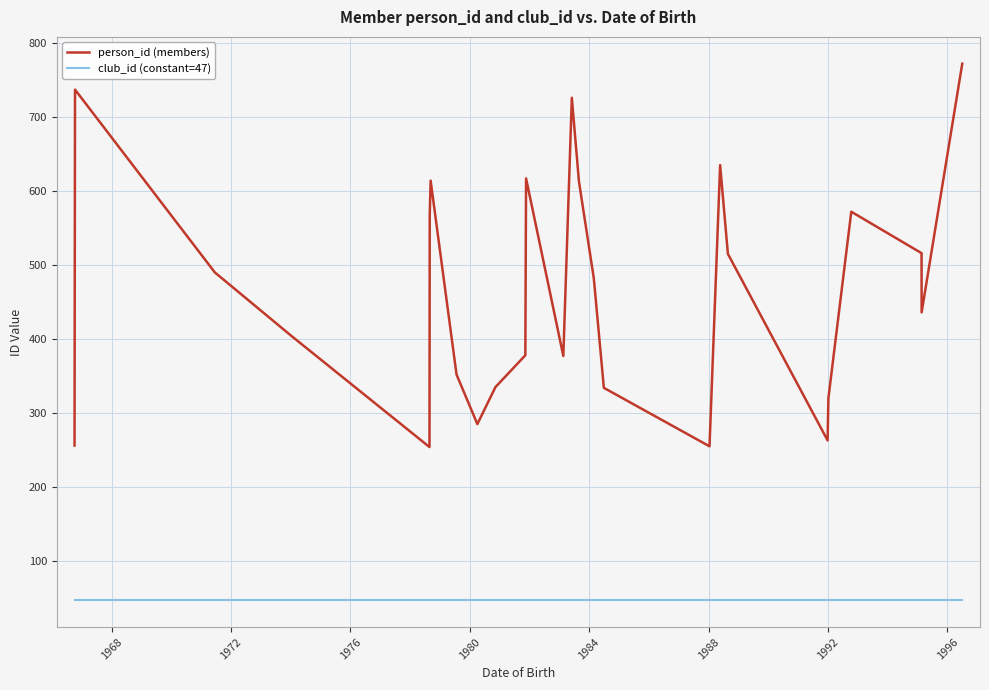

Which series has the largest total across all categories?

person_id (members)